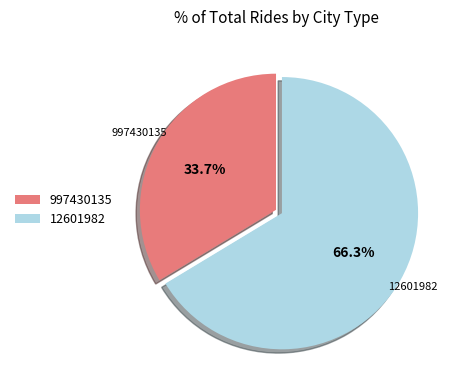

Which slice represents more than half of the pie?

12601982